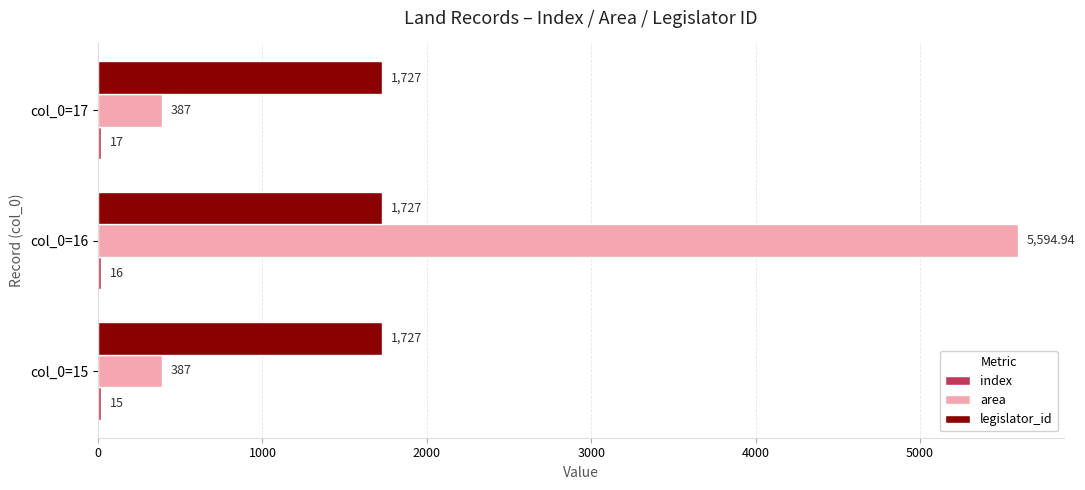

Between col_0=16 and col_0=17, which series saw the biggest shift?

area